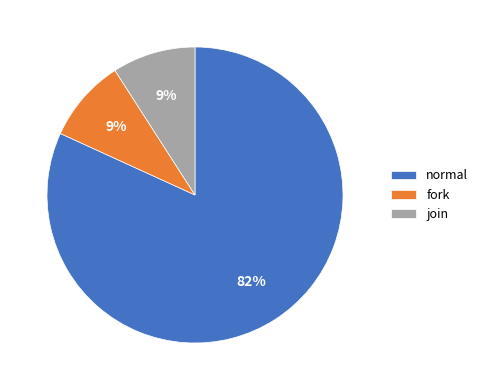

To the nearest percent, what is the average slice percentage?

33%